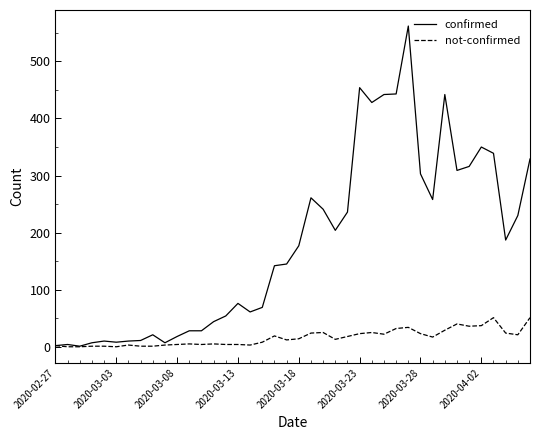

Which series has the largest range (max minus min)?

confirmed